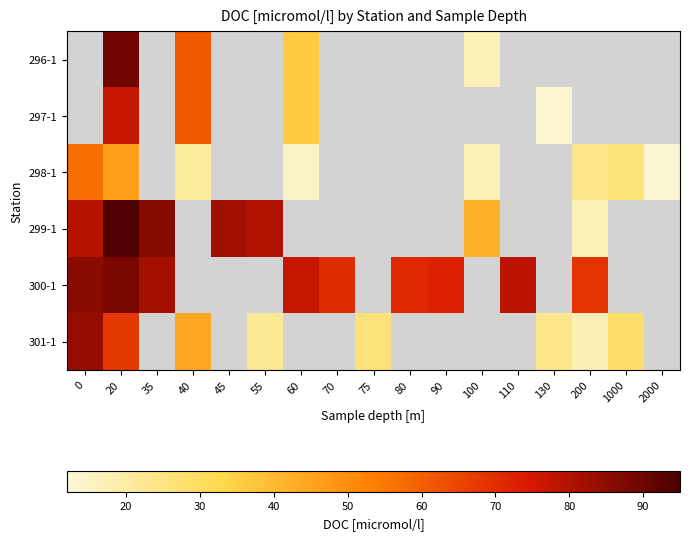

What is the maximum value for 301-1?

84.2